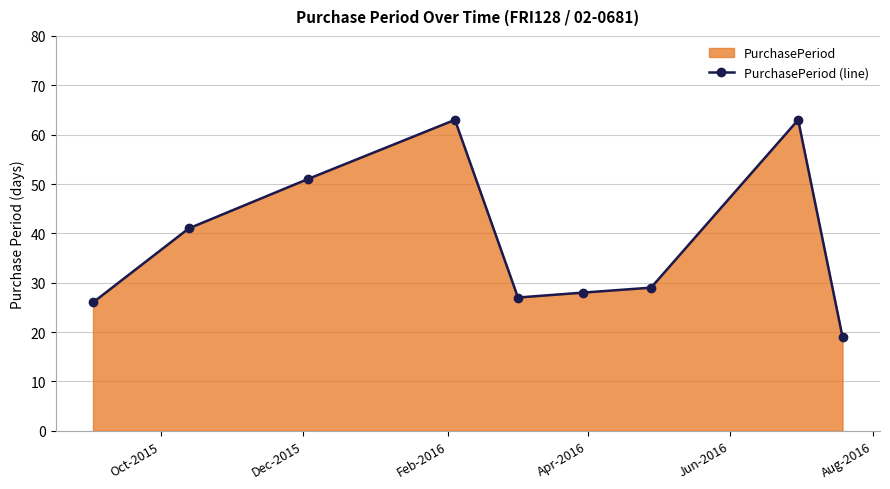

What is the value of the 6th point from the left?

28